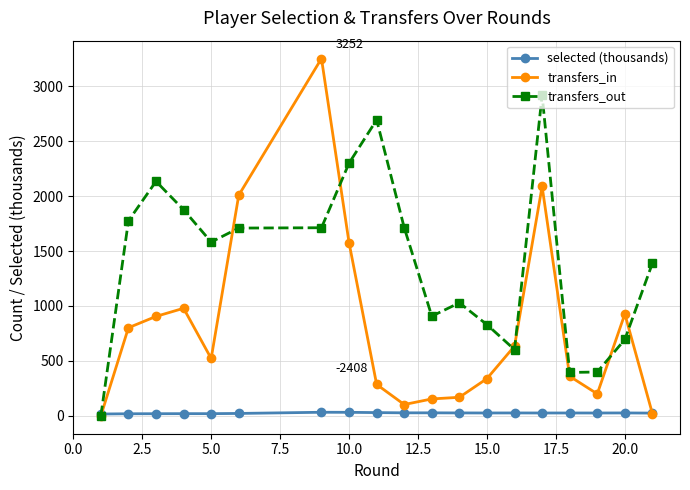

Which series has the largest range (max minus min)?

transfers_in